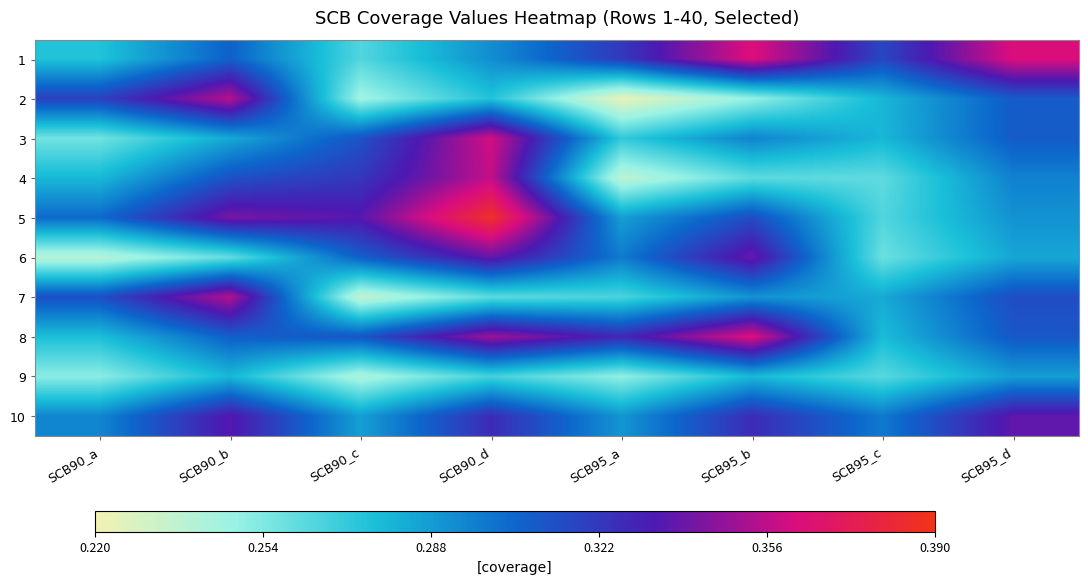

Reading left to right, what are all the values shown in this chart?

1: SCB90_a=0.3	SCB90_b=0.3	SCB90_c=0.3	SCB90_d=0.3	SCB95_a=0.3	SCB95_b=0.4	SCB95_c=0.3	SCB95_d=0.4
2: SCB90_a=0.3	SCB90_b=0.4	SCB90_c=0.2	SCB90_d=0.3	SCB95_a=0.2	SCB95_b=0.2	SCB95_c=0.3	SCB95_d=0.3
3: SCB90_a=0.3	SCB90_b=0.3	SCB90_c=0.3	SCB90_d=0.4	SCB95_a=0.3	SCB95_b=0.3	SCB95_c=0.3	SCB95_d=0.3
4: SCB90_a=0.3	SCB90_b=0.3	SCB90_c=0.3	SCB90_d=0.4	SCB95_a=0.2	SCB95_b=0.3	SCB95_c=0.3	SCB95_d=0.3
5: SCB90_a=0.3	SCB90_b=0.3	SCB90_c=0.3	SCB90_d=0.4	SCB95_a=0.3	SCB95_b=0.3	SCB95_c=0.3	SCB95_d=0.3
6: SCB90_a=0.2	SCB90_b=0.3	SCB90_c=0.3	SCB90_d=0.3	SCB95_a=0.3	SCB95_b=0.3	SCB95_c=0.3	SCB95_d=0.3
7: SCB90_a=0.3	SCB90_b=0.4	SCB90_c=0.2	SCB90_d=0.3	SCB95_a=0.3	SCB95_b=0.3	SCB95_c=0.3	SCB95_d=0.3
8: SCB90_a=0.3	SCB90_b=0.3	SCB90_c=0.3	SCB90_d=0.3	SCB95_a=0.3	SCB95_b=0.4	SCB95_c=0.3	SCB95_d=0.3
9: SCB90_a=0.3	SCB90_b=0.3	SCB90_c=0.2	SCB90_d=0.3	SCB95_a=0.3	SCB95_b=0.3	SCB95_c=0.3	SCB95_d=0.3
10: SCB90_a=0.3	SCB90_b=0.3	SCB90_c=0.3	SCB90_d=0.3	SCB95_a=0.3	SCB95_b=0.3	SCB95_c=0.3	SCB95_d=0.3